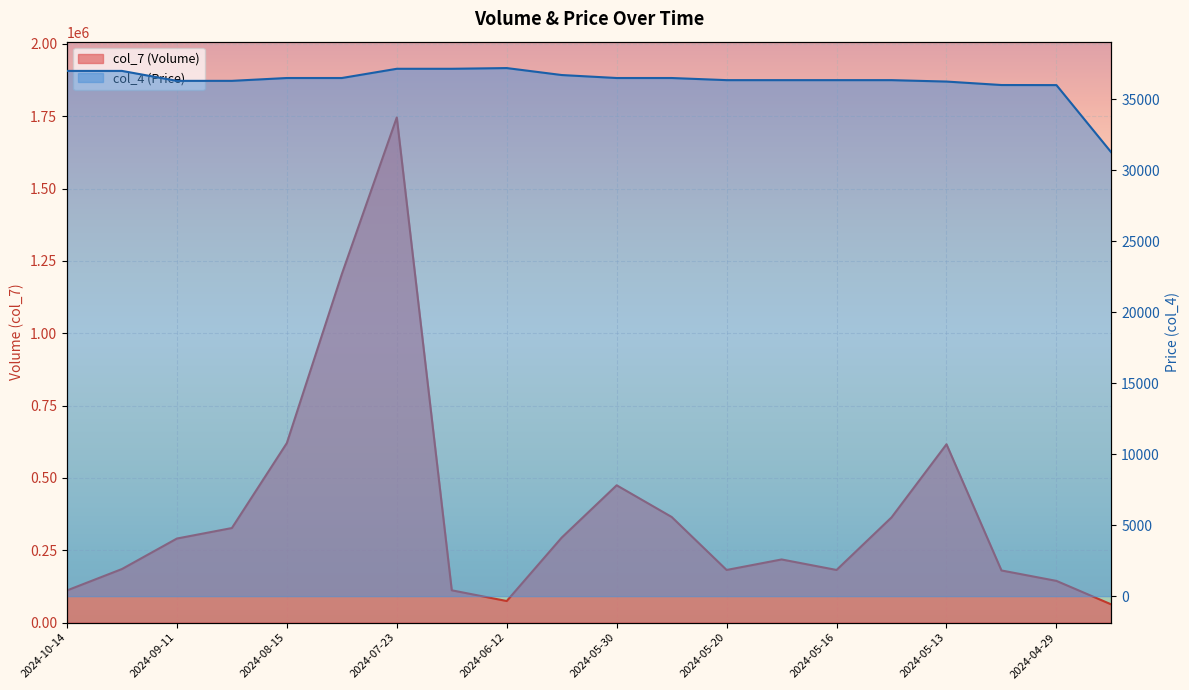

True or false: col_7 has a value of 62500 at 2024-03-19.

True